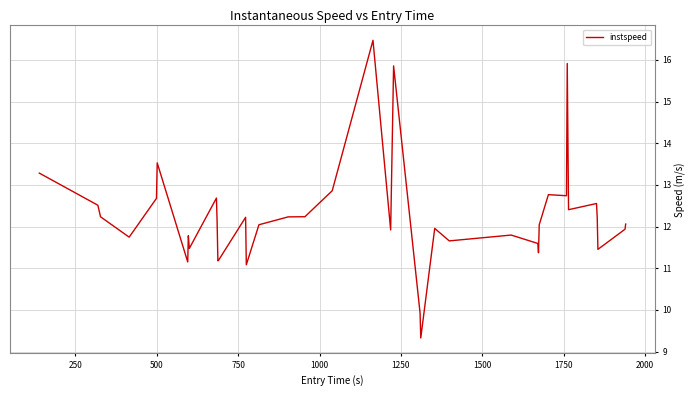

How many lines are shown in the chart?

1